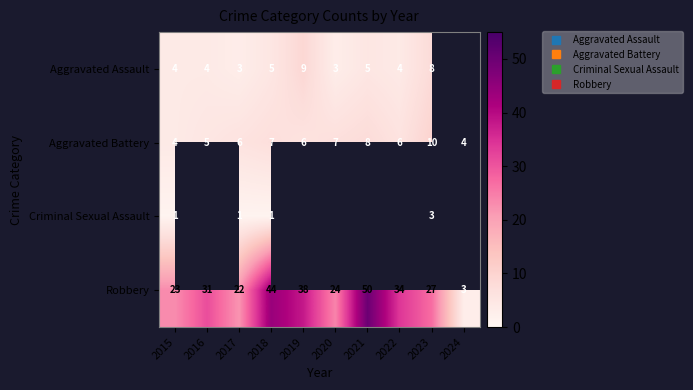

What is the difference between the Aggravated Battery values at 2020 and 2016?

2.0